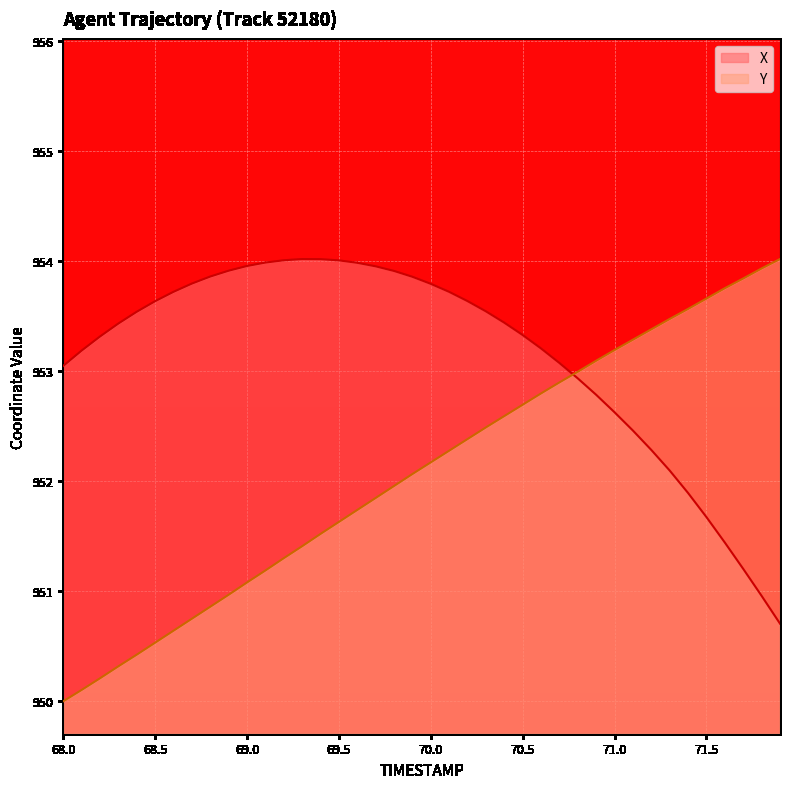

What is the difference between the Y values at 69.0 and 68.1?

1.0